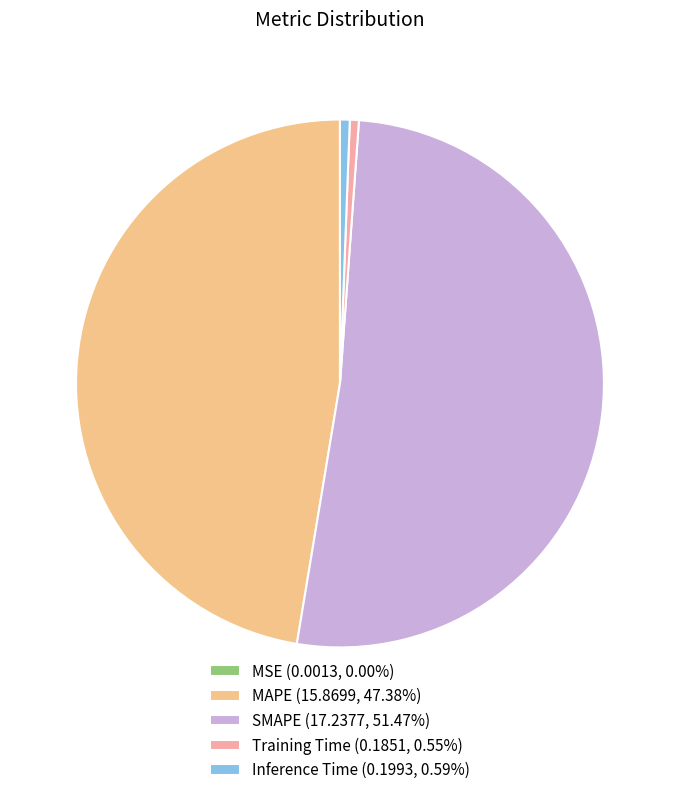

Does any single category account for the majority?

Yes